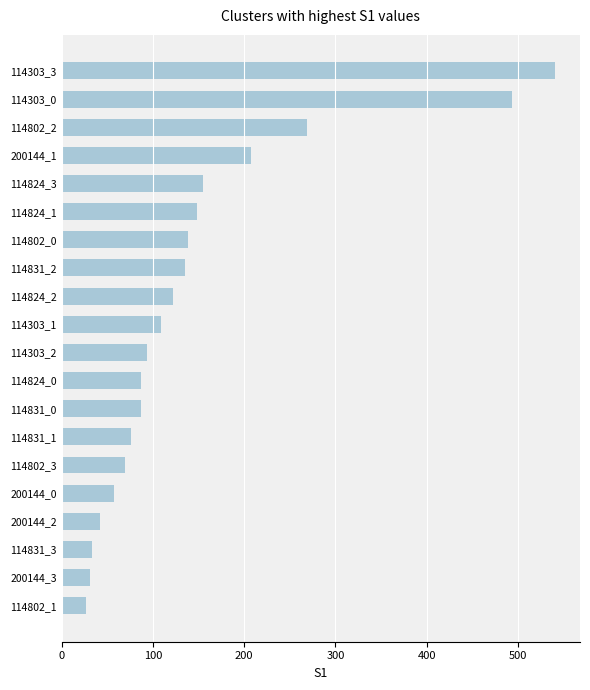

What is the maximum value shown in the chart?

541